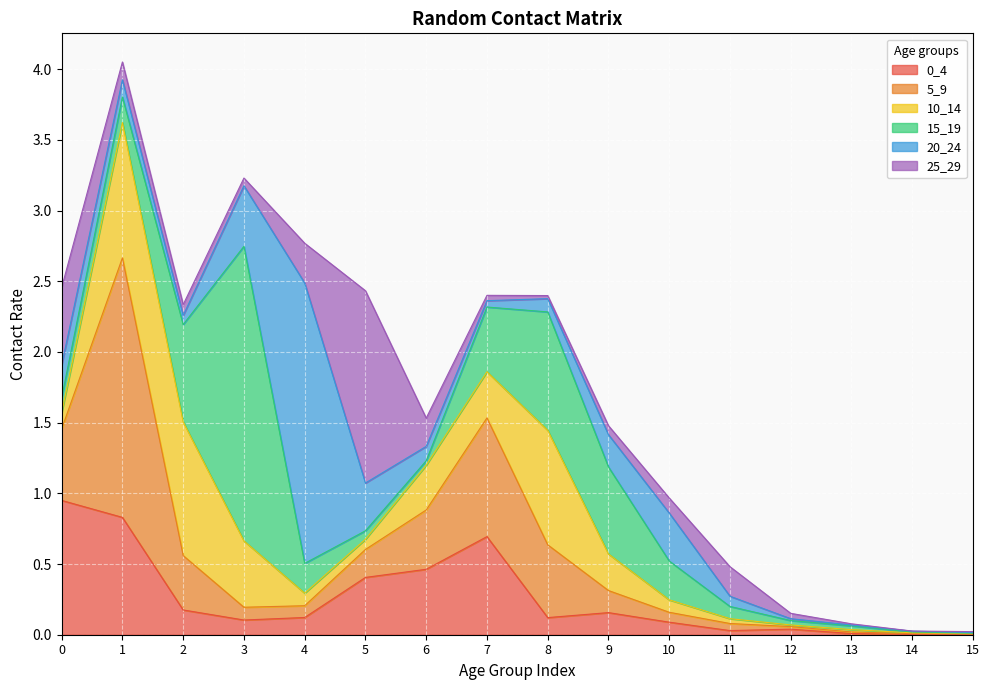

Where do 20_24 and 10_14 first cross each other?

0 and 1